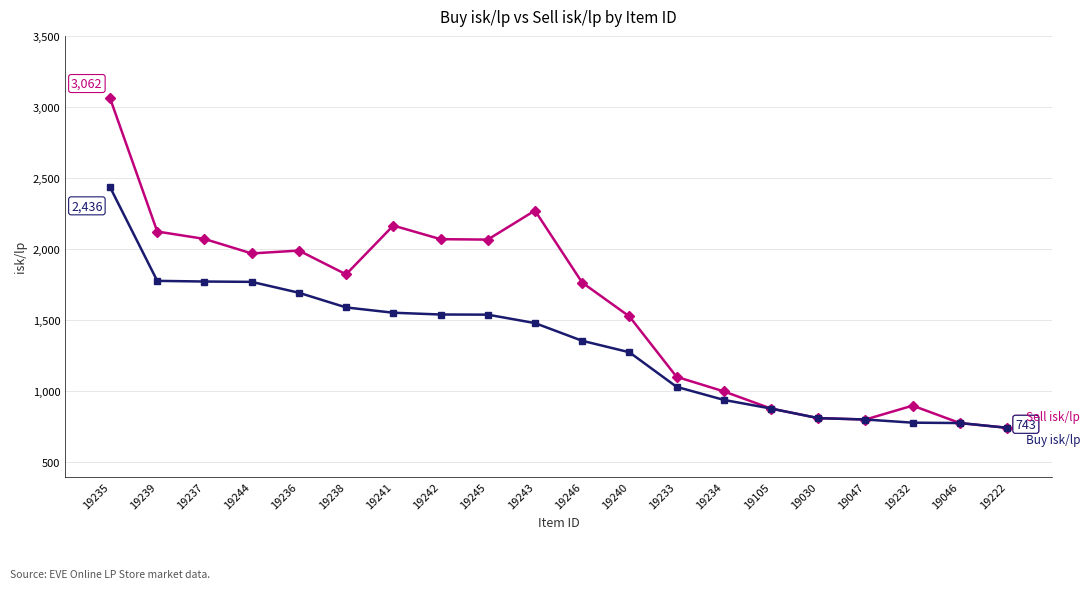

Which category has the highest value across all series?

19235